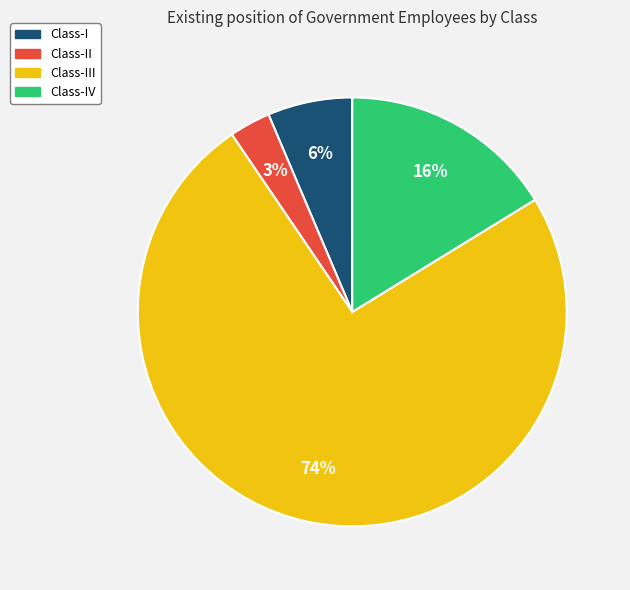

Between Class-II and Class-IV, which is larger?

Class-IV